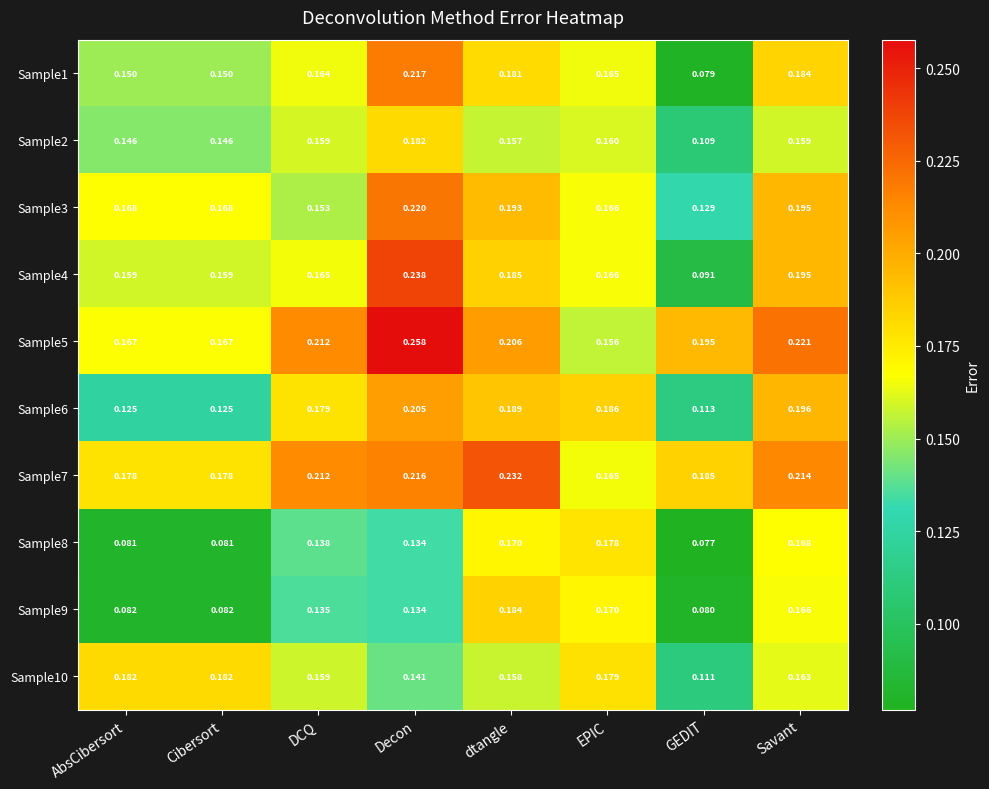

Which label corresponds to the largest value in the chart?

Decon